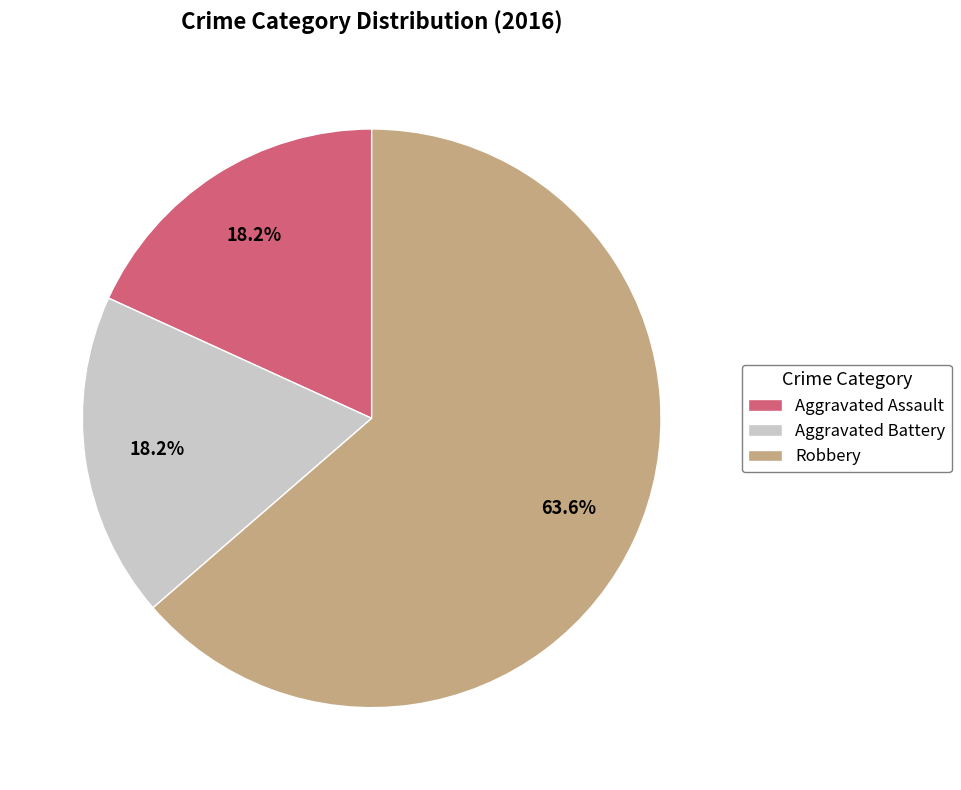

What percentage is the Aggravated Battery slice, to the nearest percent?

18%